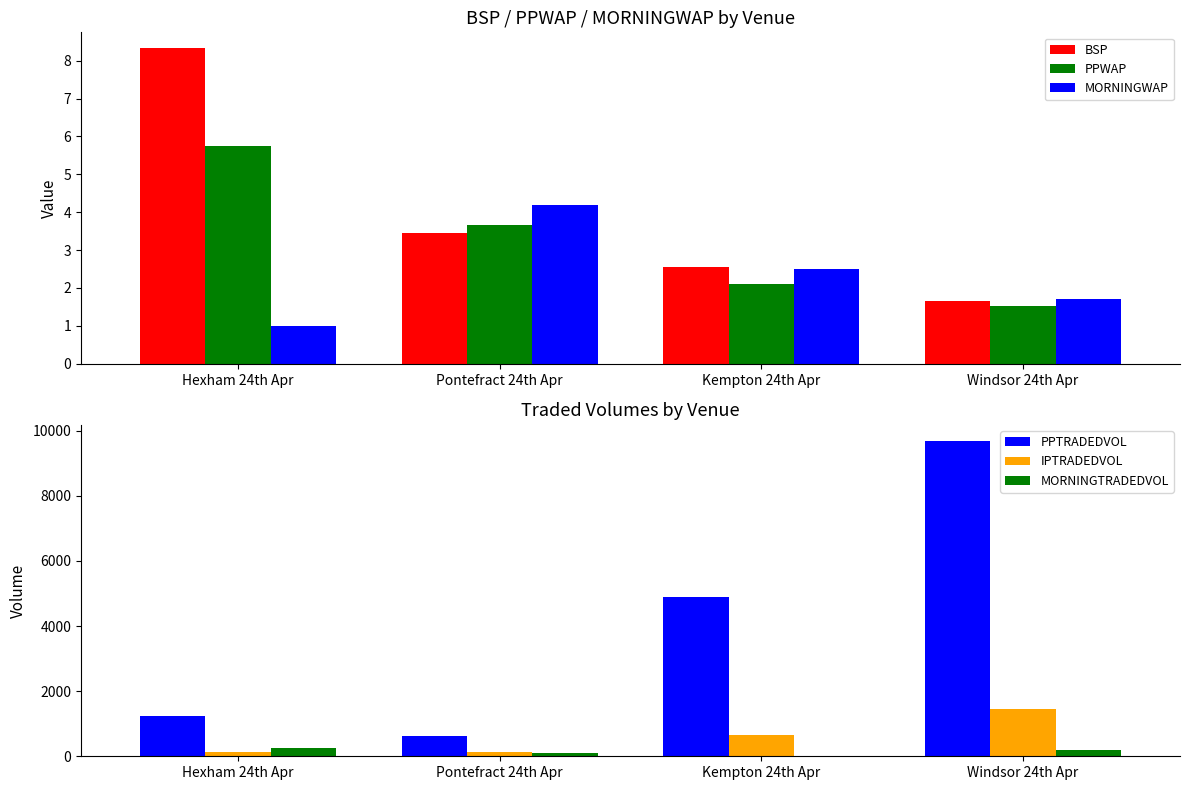

Which series has the largest total across all categories?

PPTRADEDVOL